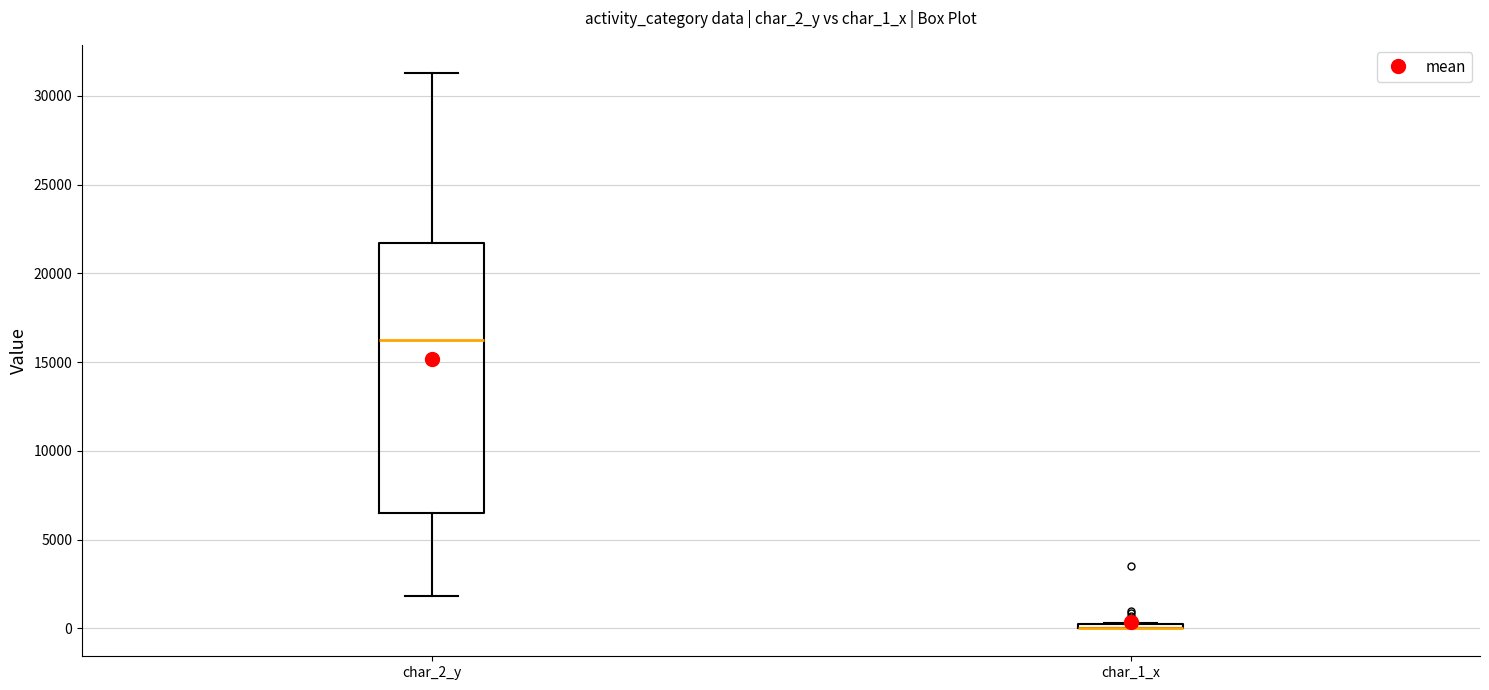

Comparing the boxes themselves (not the whiskers), which one is the tallest?

char_2_y